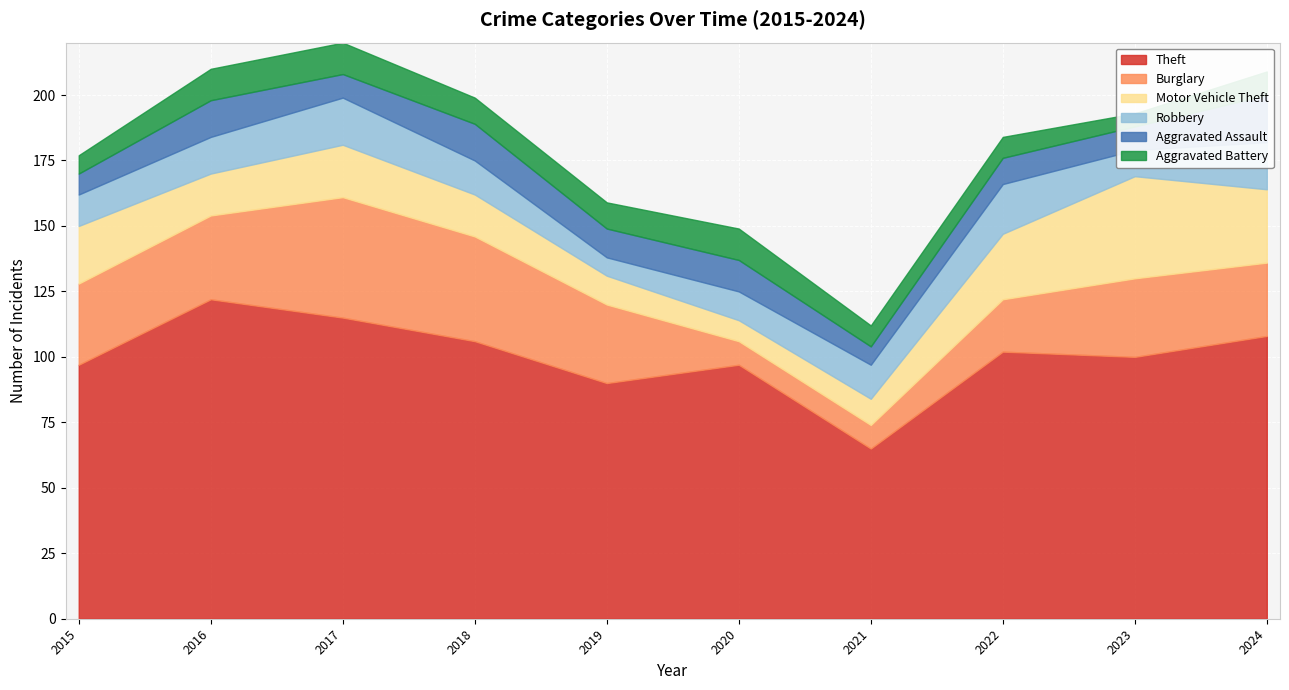

The value of Burglary at 2018 is 40. True or false?

True